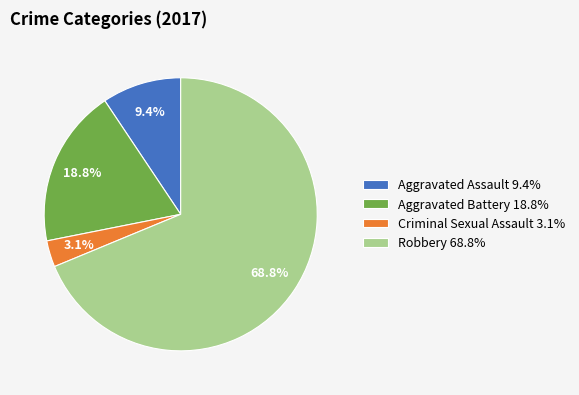

Count the number of slices in the pie.

4